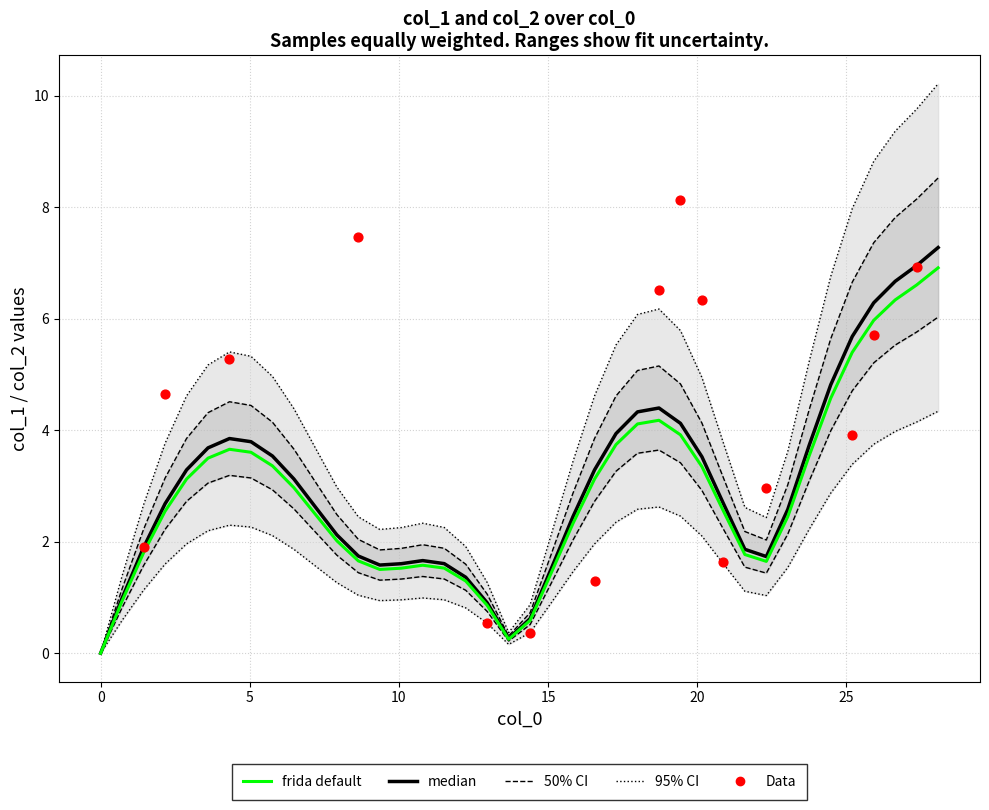

At how many categories does at least one series exceed 9?

3